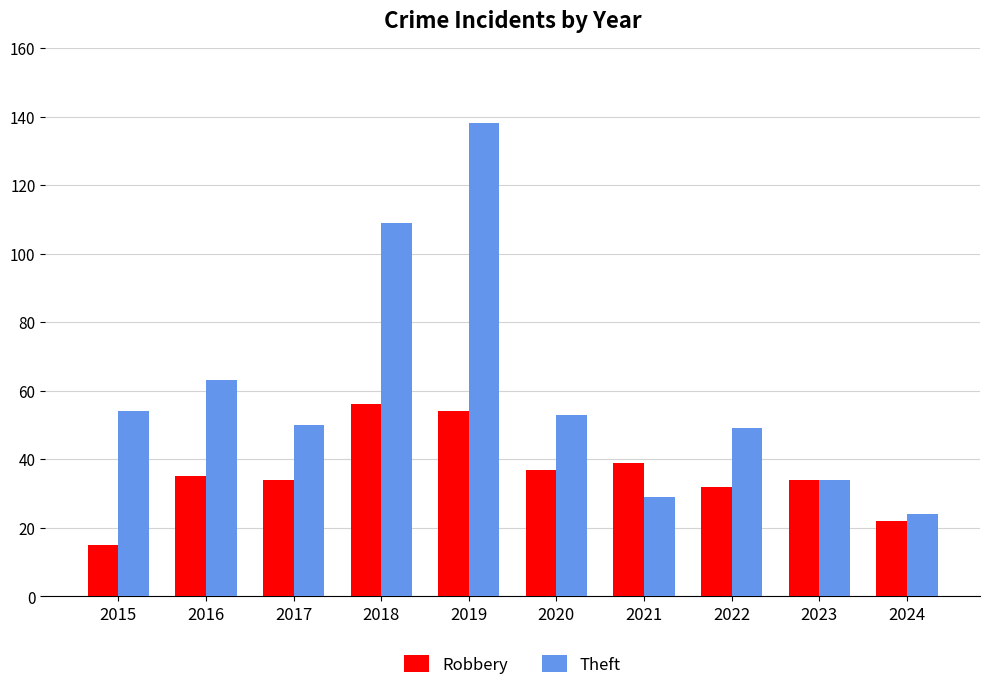

Rank the series by their maximum value, from lowest to highest.

Robbery, Theft